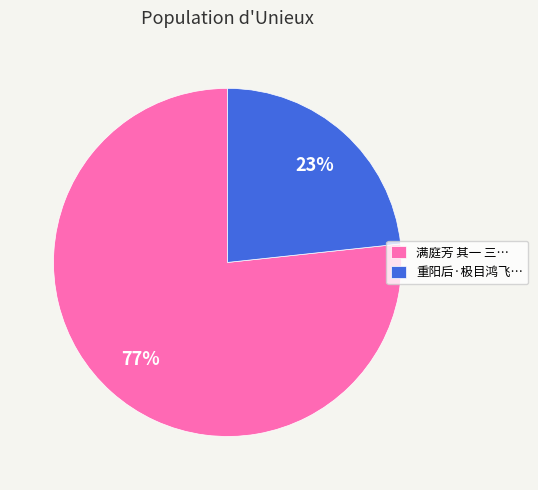

Which category has the biggest portion of the pie?

满庭芳 其一 三…